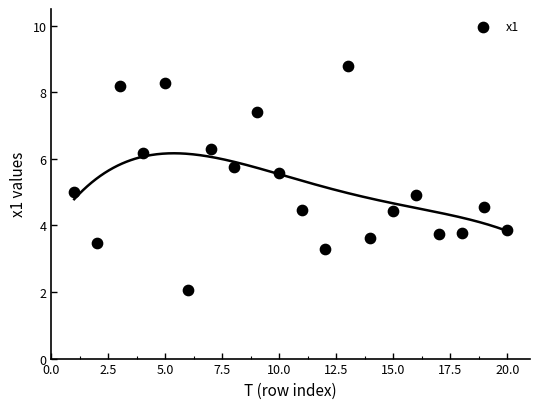

What is the range of X values (max minus min)?

19.0